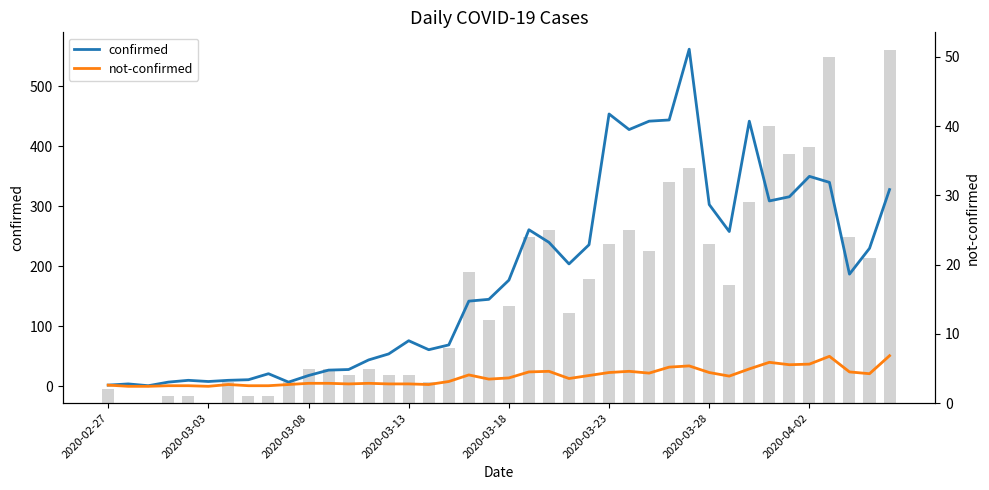

Which category has the lowest value across all series?

2020-03-03